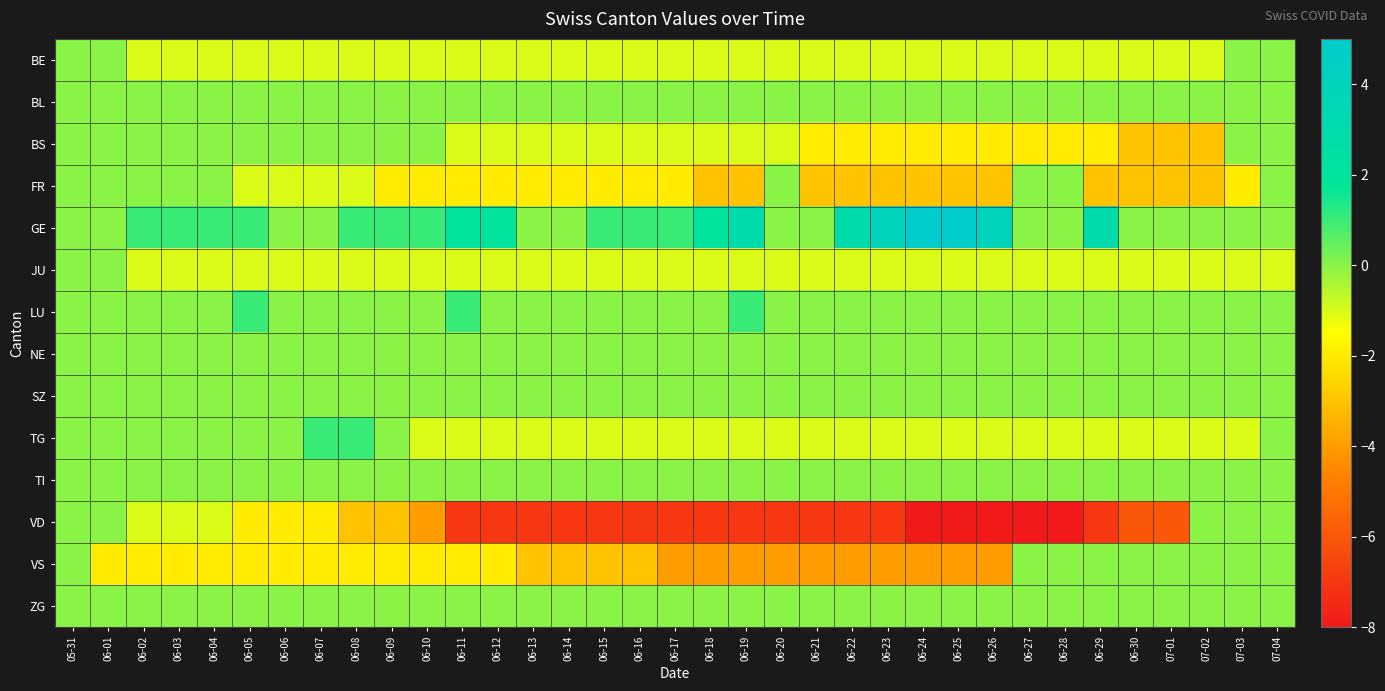

At 06-04, list the series in order from smallest to largest.

VS, BE, JU, VD, BL, BS, FR, LU, NE, SZ, TG, TI, ZG, GE